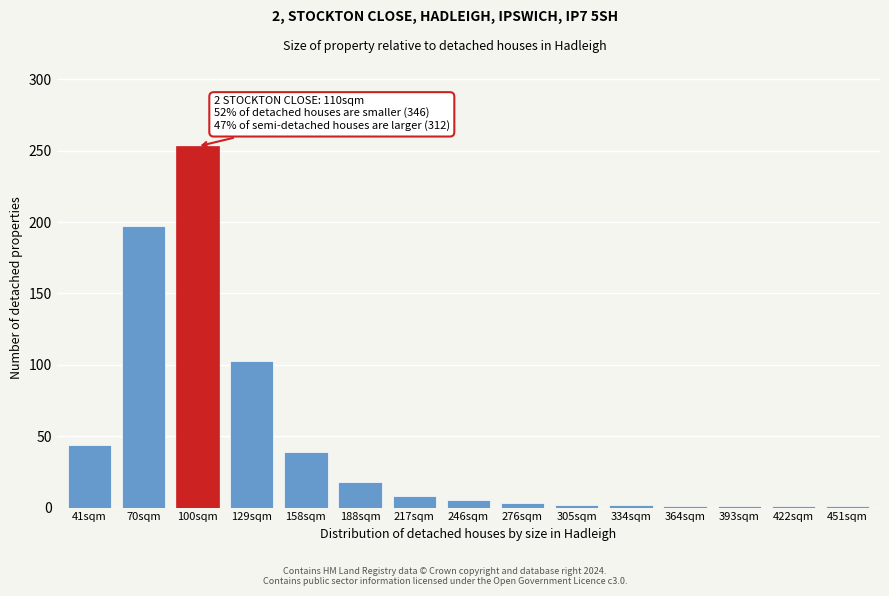

What is the maximum value shown in the chart?

253